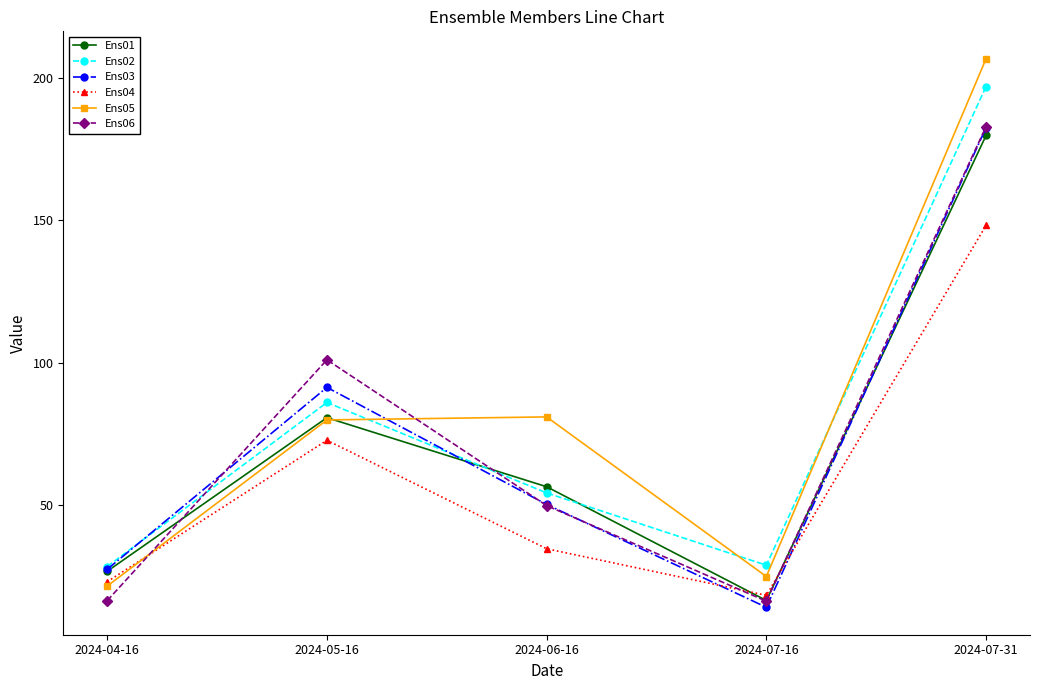

What is the spread (max minus min) of values at 2024-05-16?

28.3